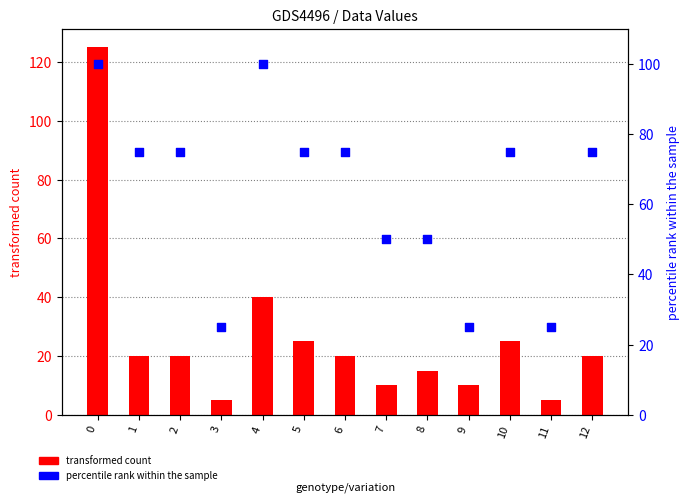

What are all the series names shown in the legend?

transformed count, percentile rank within the sample